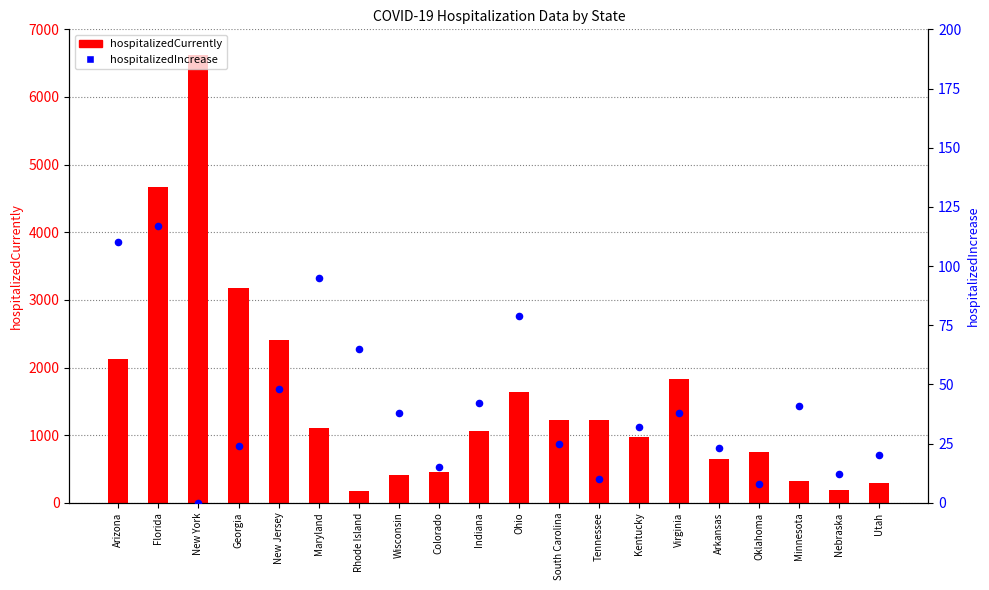

Which series contains the highest Y value?

hospitalizedCurrently